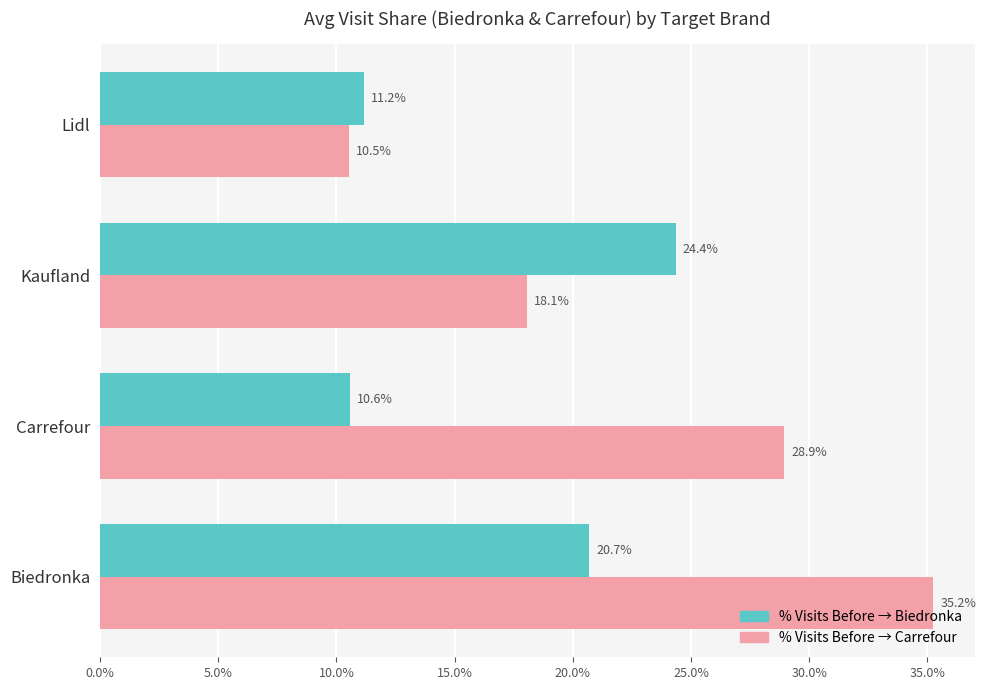

What is the maximum value shown in the chart?

0.4